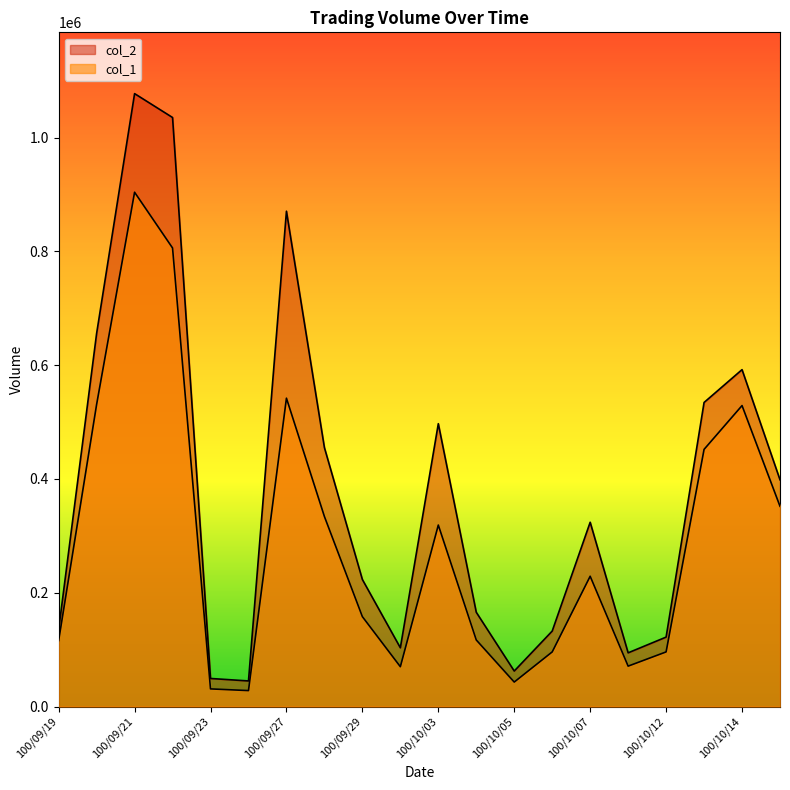

Which label corresponds to the largest value in the chart?

100/09/21